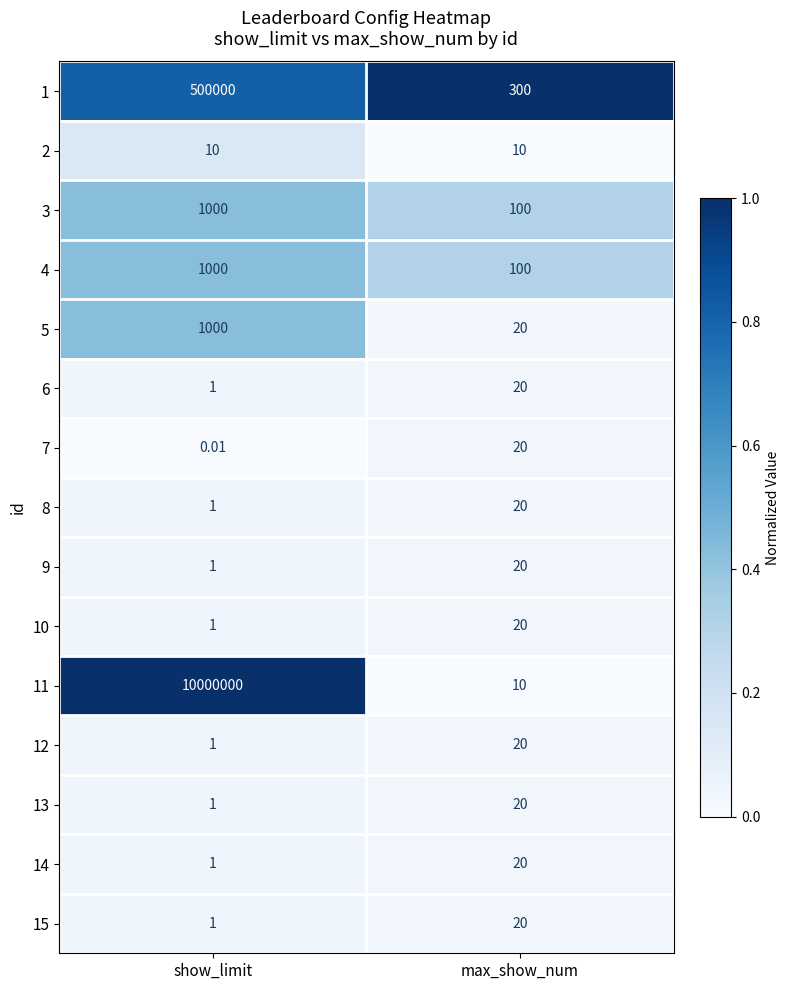

At which category is the sum across all series the highest?

show_limit